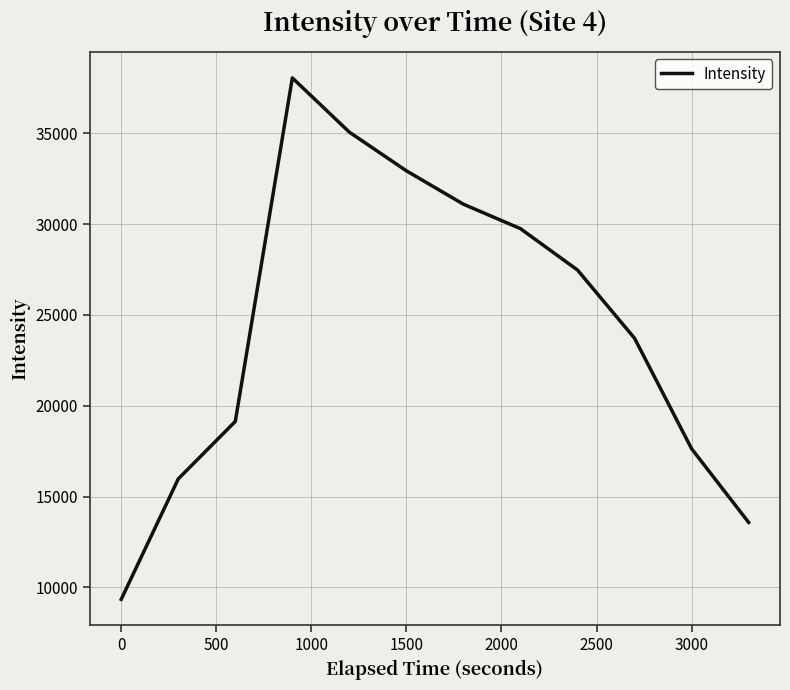

Reading left to right, what are all the values shown in this chart?

9346.2	15975.8	19140.0	38050.4	35063.1	32934.4	31096.8	29750.2	27473.2	23717.6	17636.6	13580.4